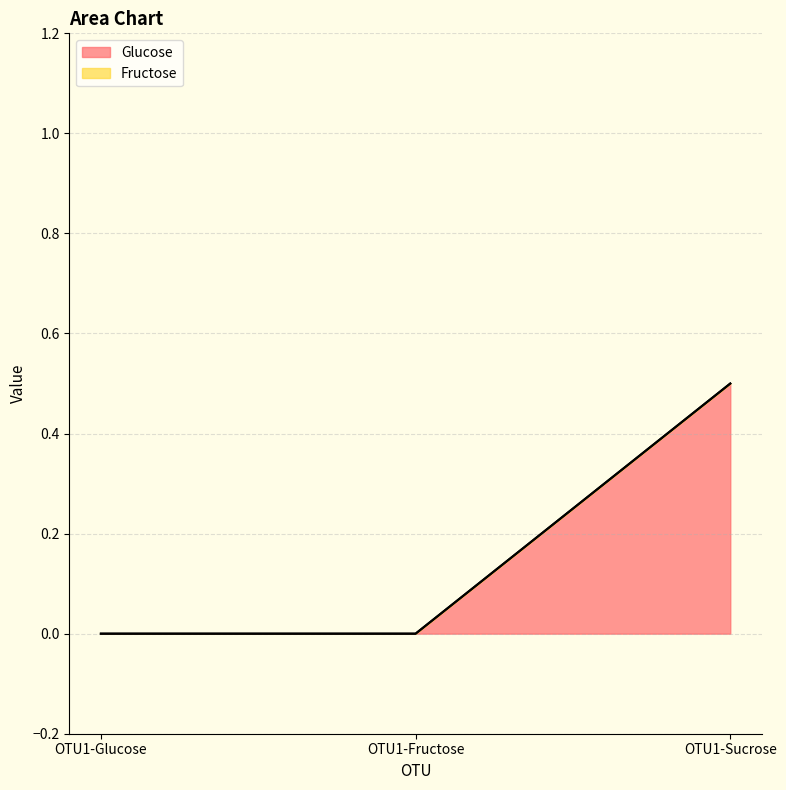

True or false: Fructose has a value of -0.3 at OTU1-Fructose.

False